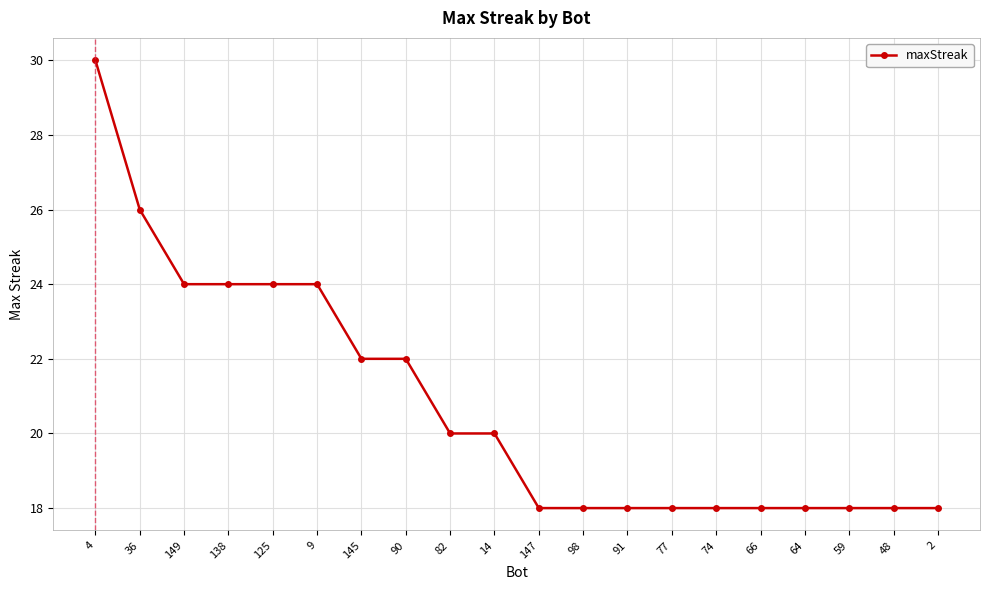

Approximately how many times larger is the value at 147 compared to 138?

0.8